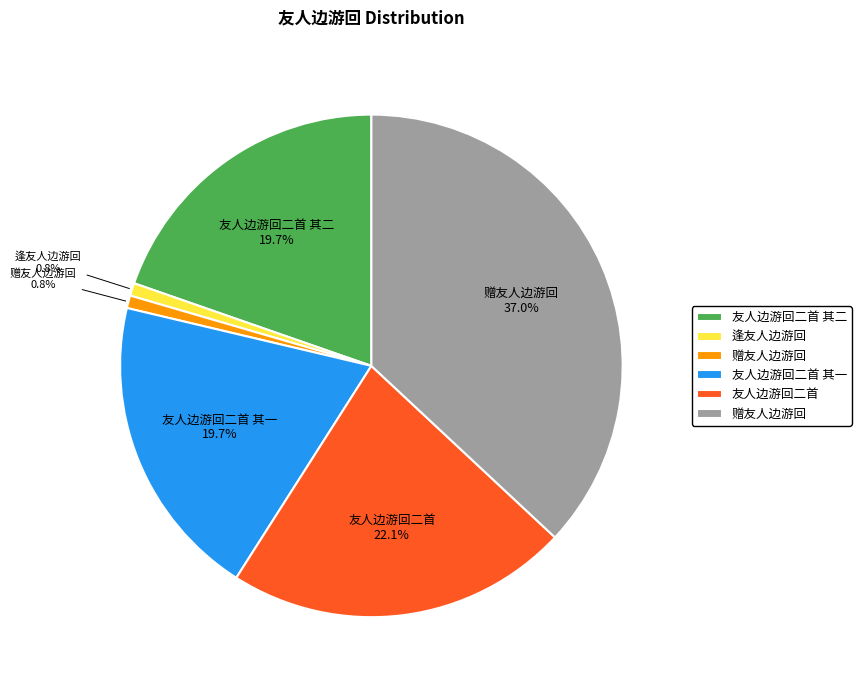

Is there a majority slice in this chart?

No